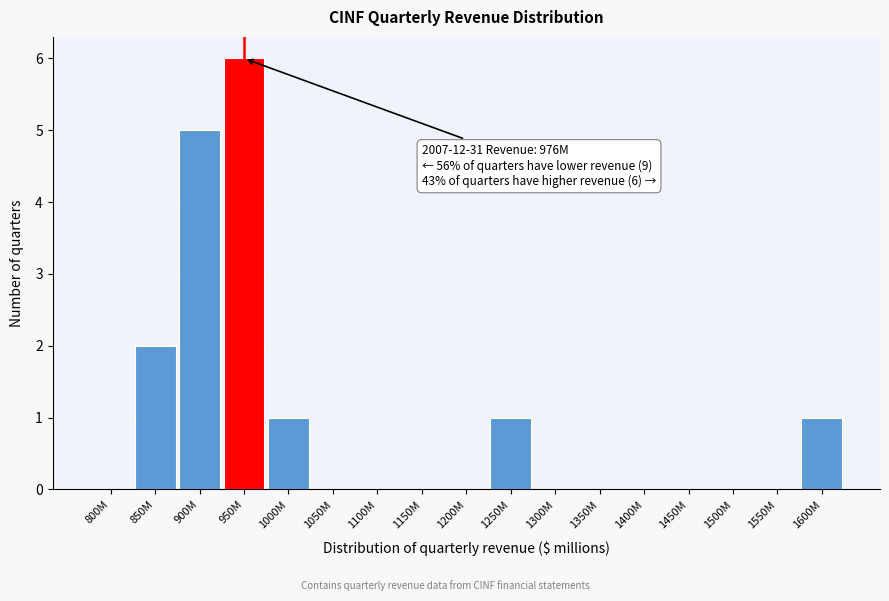

Reading left to right, extract all data points from this chart.

800M=0	850M=2	900M=5	950M=6	1000M=1	1050M=0	1100M=0	1150M=0	1200M=0	1250M=1	1300M=0	1350M=0	1400M=0	1450M=0	1500M=0	1550M=0	1600M=1